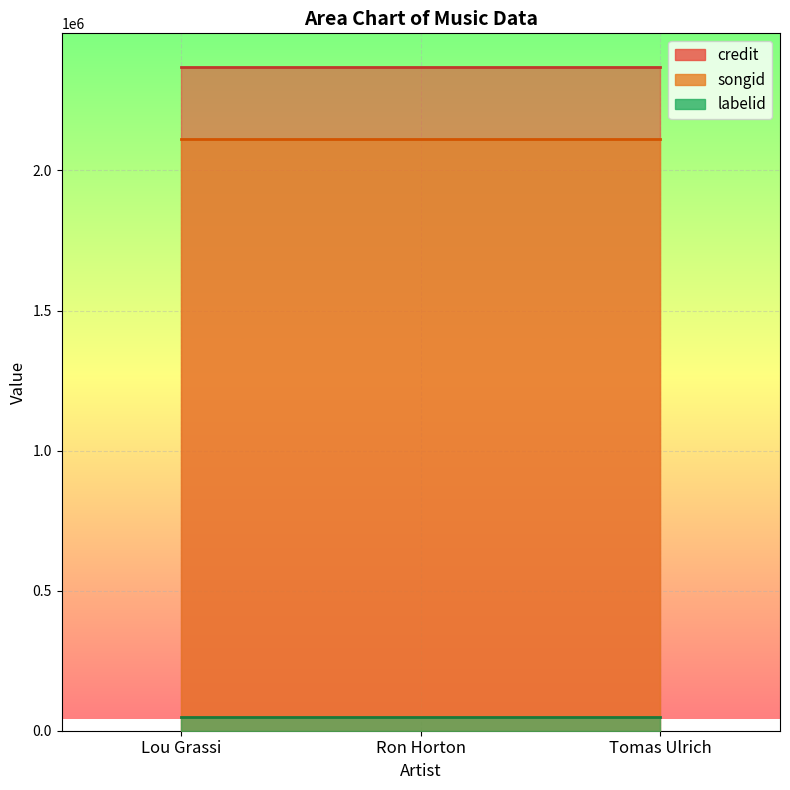

Reading left to right, transcribe all the data shown in this chart.

credit: 2370976	2370976	2370976
songid: 2113037	2113037	2113037
labelid: 48215	48215	48215